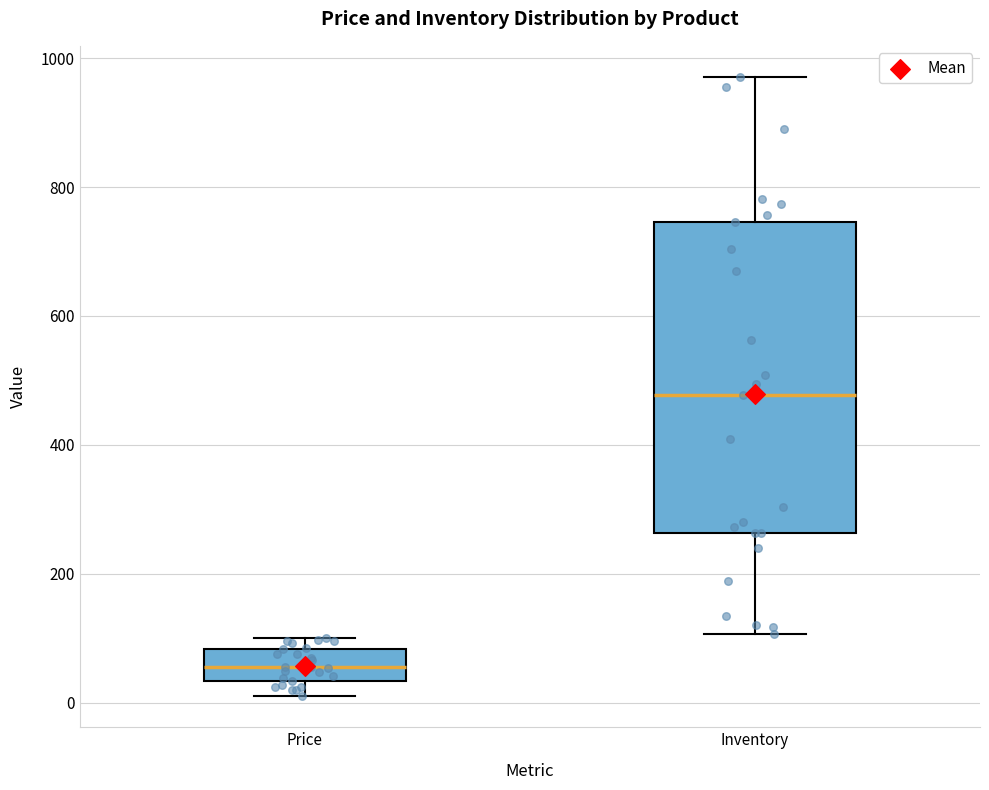

Reading left to right, read every box against the y-axis: the position of its median line, the range the box covers, and the ends of its whiskers. The values are not printed on the chart, so give them approximately, as read against the axis.

Price: median 60, box 40 to 80, whiskers 20 to 100
Inventory: median 480, box 260 to 740, whiskers 100 to 980